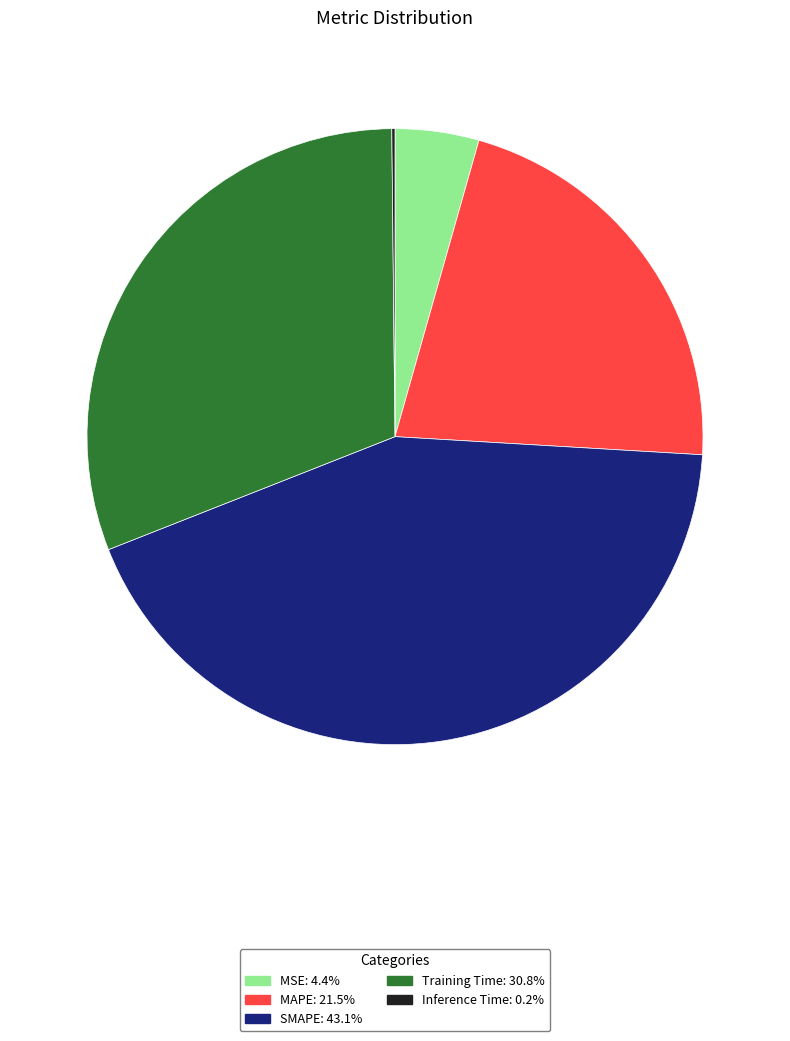

Does any single category account for the majority?

No